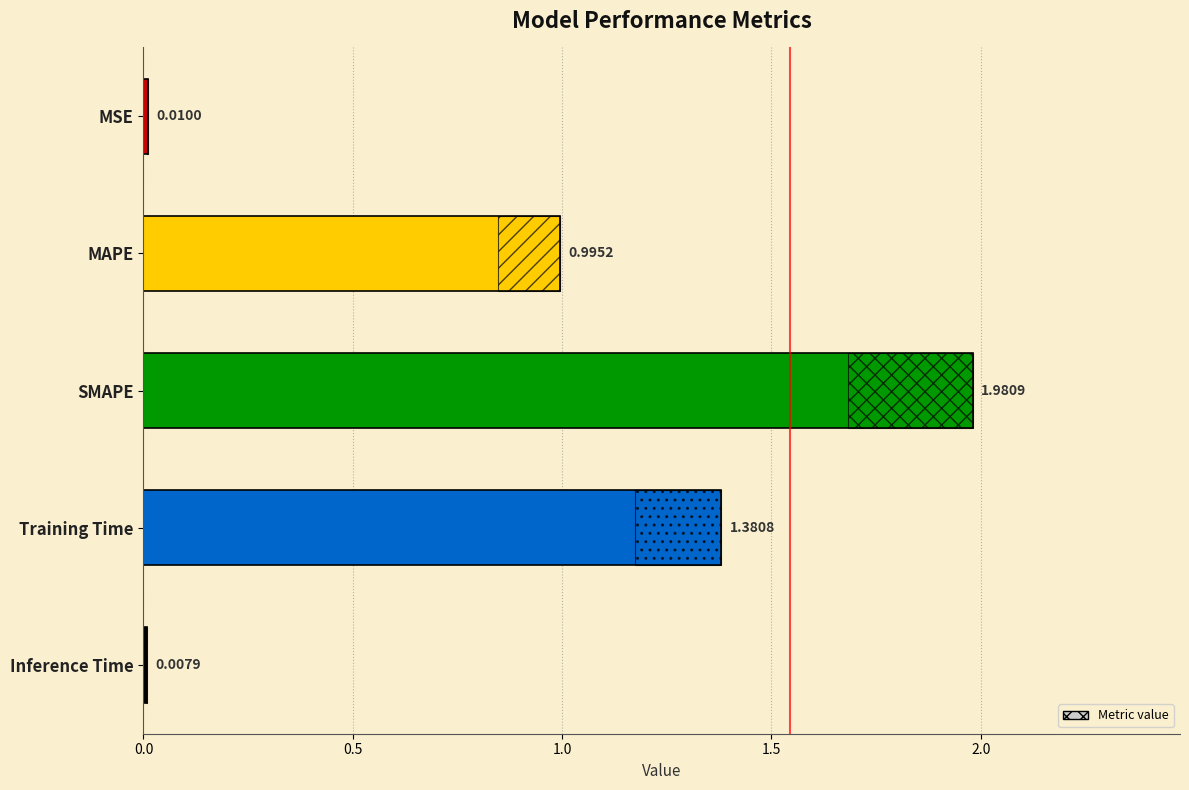

Reading left to right, list all the values displayed in this chart.

0.0	1.0	2.0	1.4	0.0